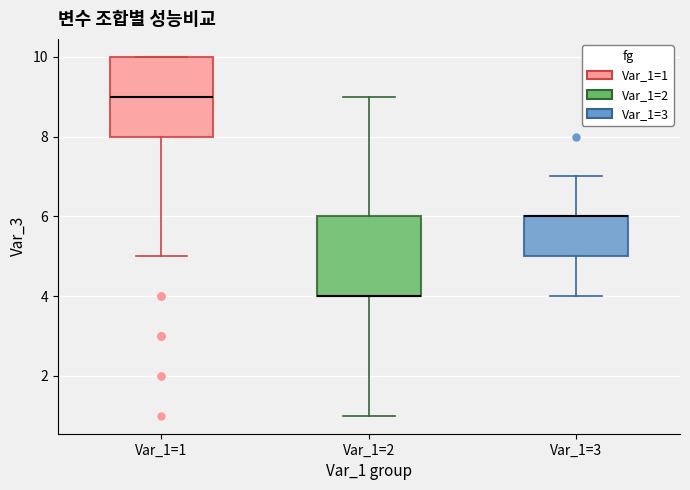

Reading left to right, transcribe this box plot: for each box, give where its median line is, the range the box spans, and where its two whiskers end, as read against the y-axis. The values are not printed on the chart, so give them approximately, as read against the axis.

Var_1=1: median 9, box 8 to 10, whiskers 5 to 10
Var_1=2: median 4 (drawn on the box's lower edge), box 4 to 6, whiskers 1 to 9
Var_1=3: median 6 (drawn on the box's upper edge), box 5 to 6, whiskers 4 to 7